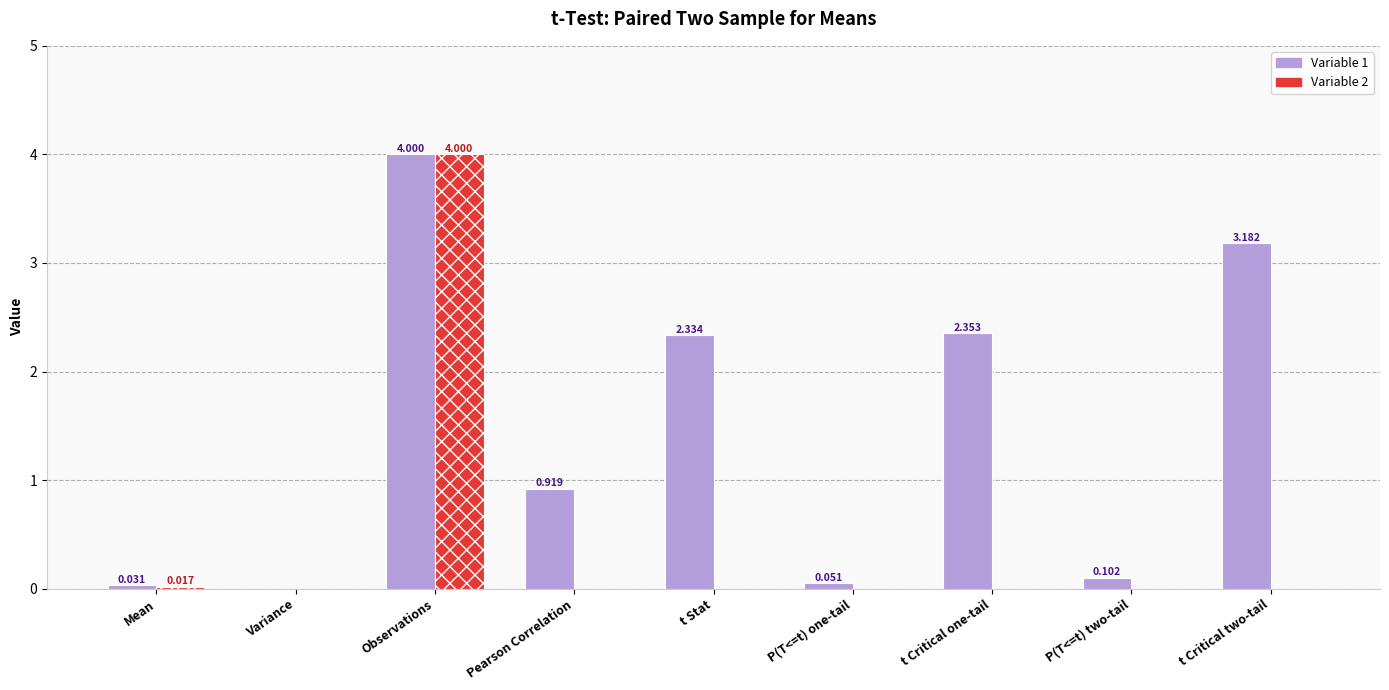

What is the maximum value for Variable 1?

4.0